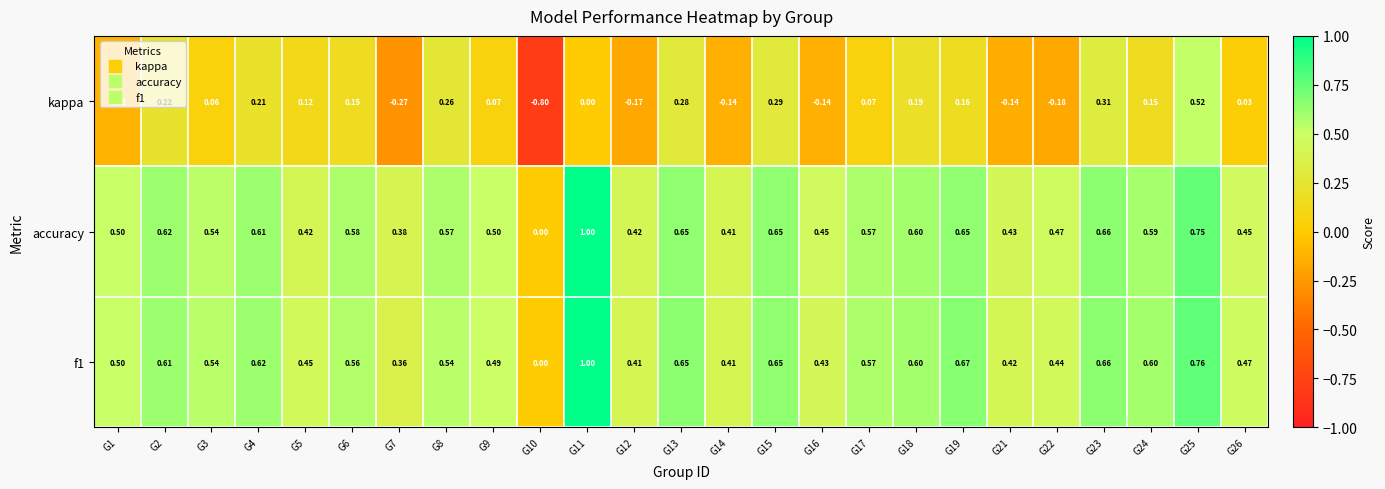

Which series changed the most between G7 and G13?

kappa